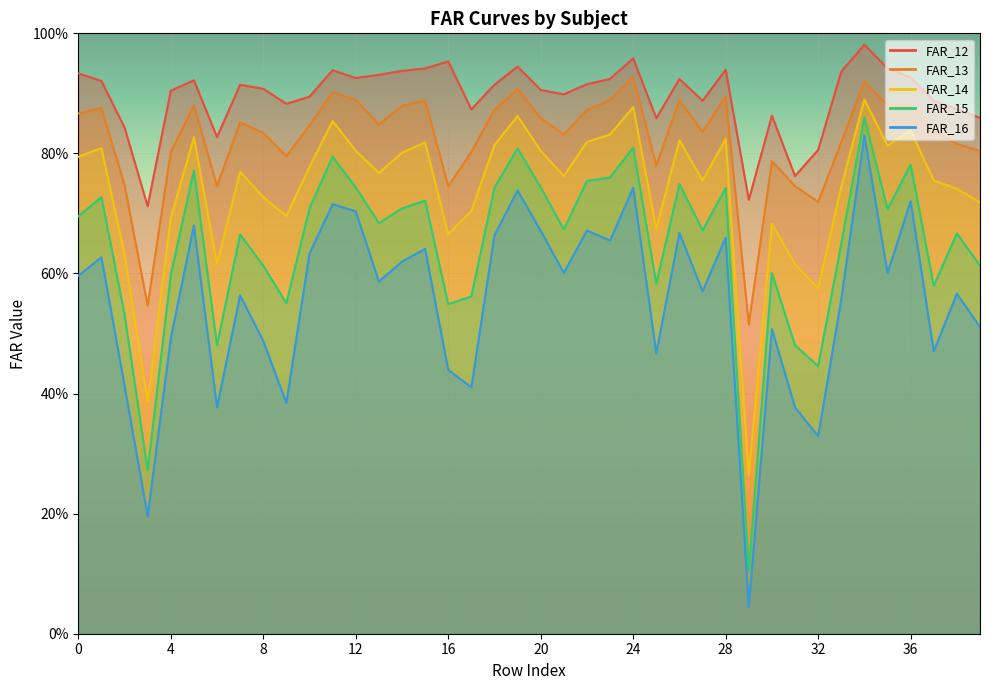

True or false: FAR_14 has more than 2 points higher than both neighbors.

True